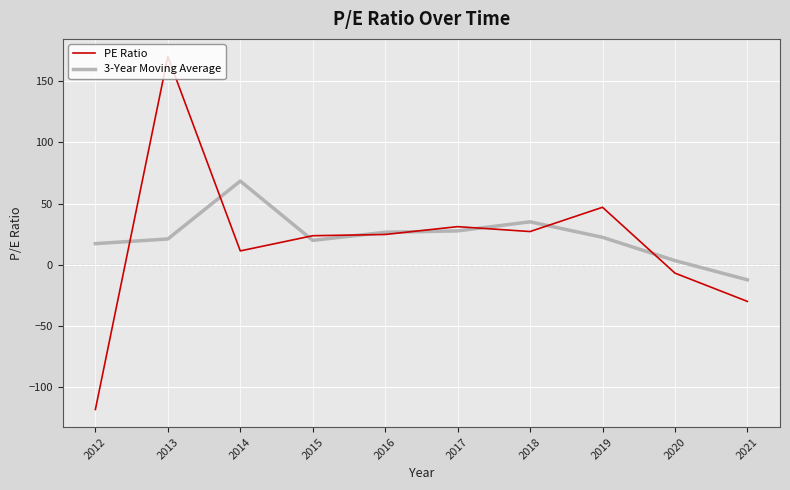

At which category is the sum across all series the highest?

2013